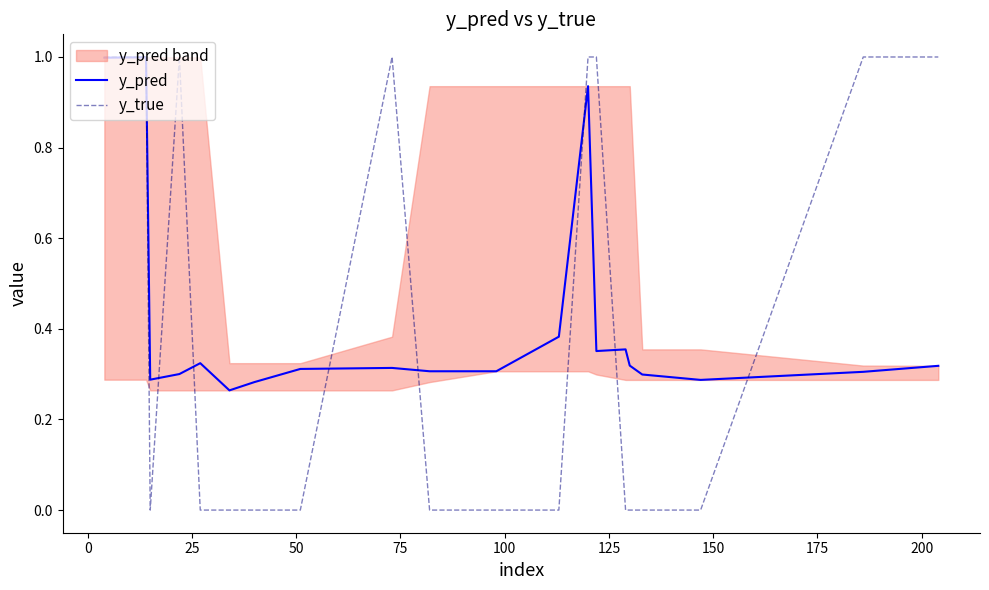

Count the y_true values in the range 0 to 1.

20